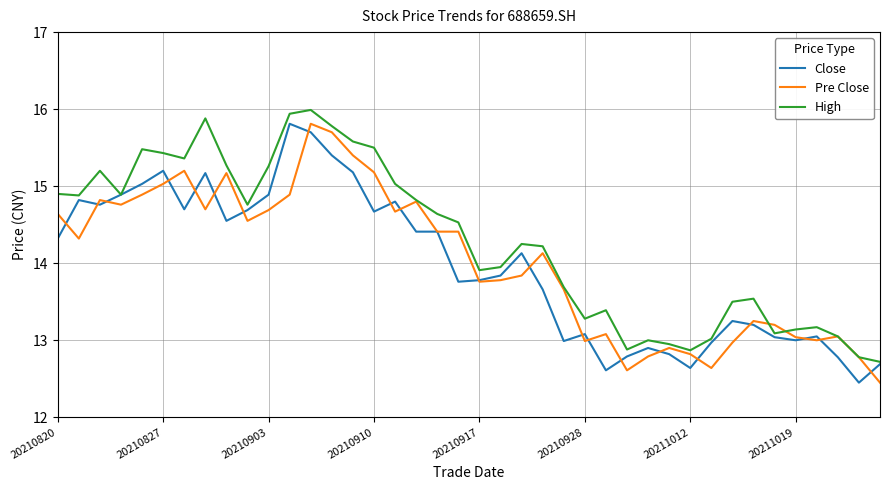

What is the maximum value for Pre Close?

15.8